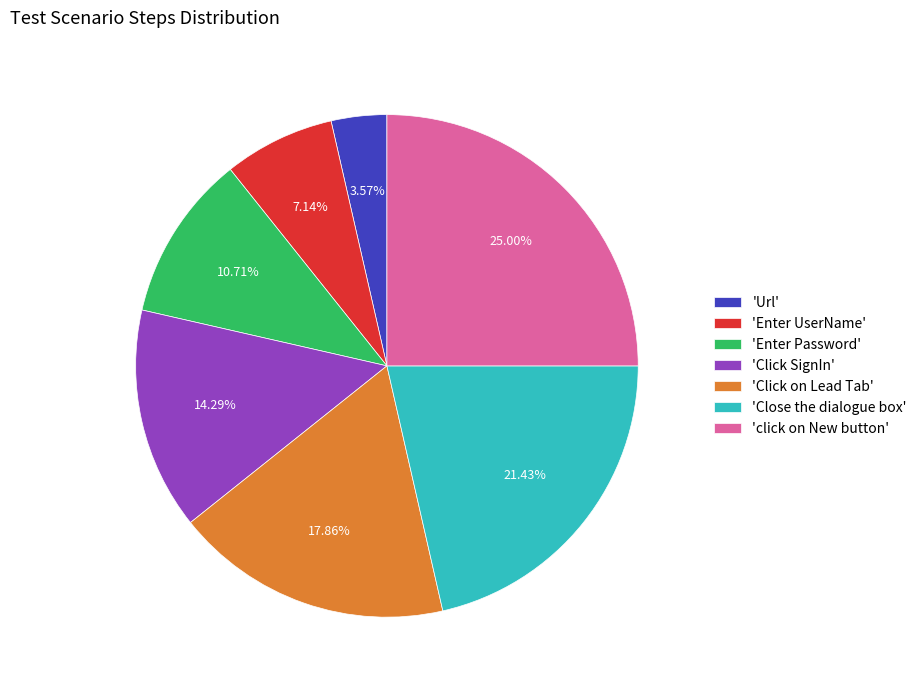

Is the sum of 'Enter UserName' and 'click on New button' greater than half?

No